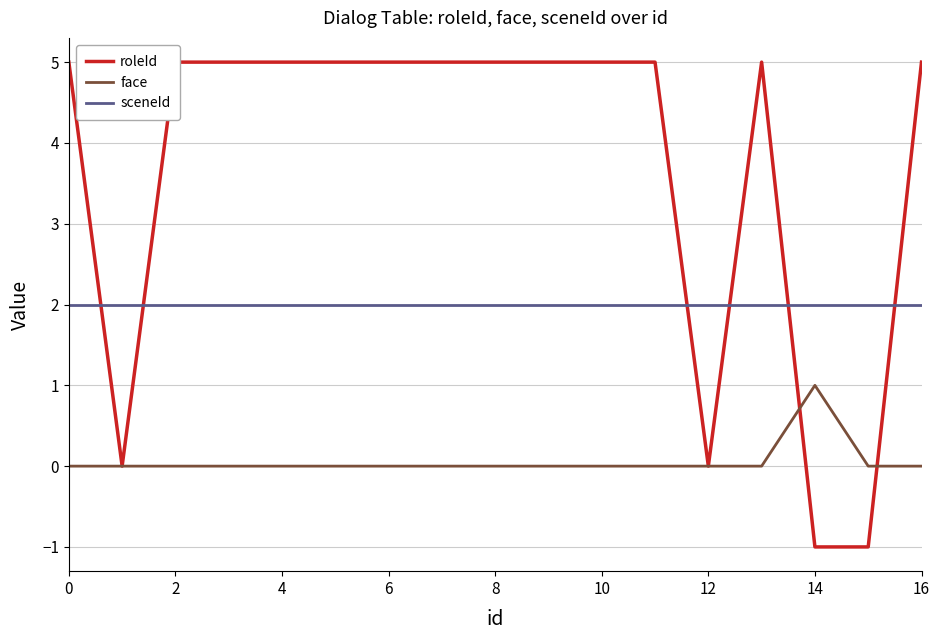

True or false: sceneId has a value of 2 at 10.

True